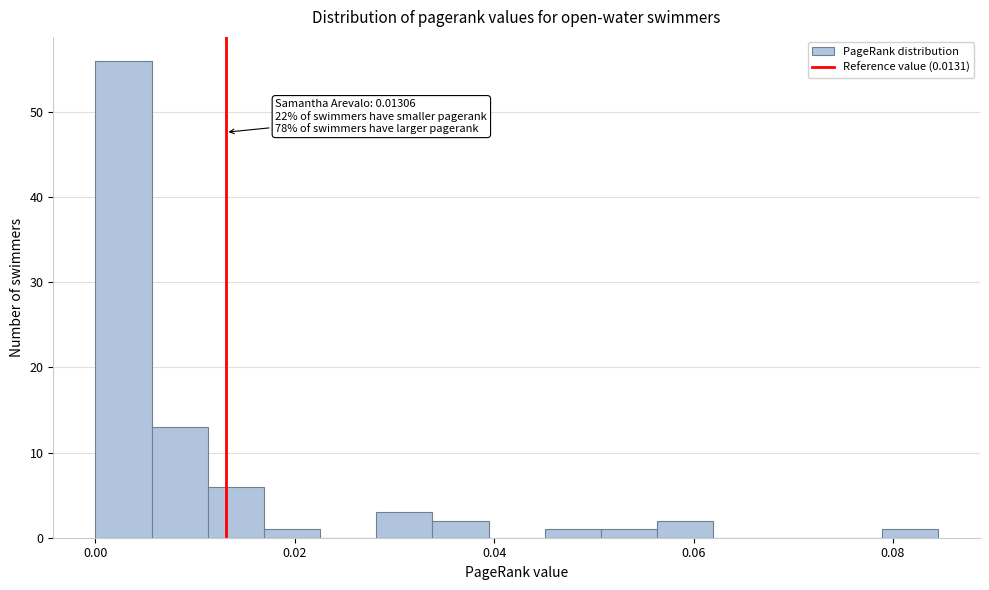

Read against the x-axis, roughly where is the centre of the tallest bar?

0.002